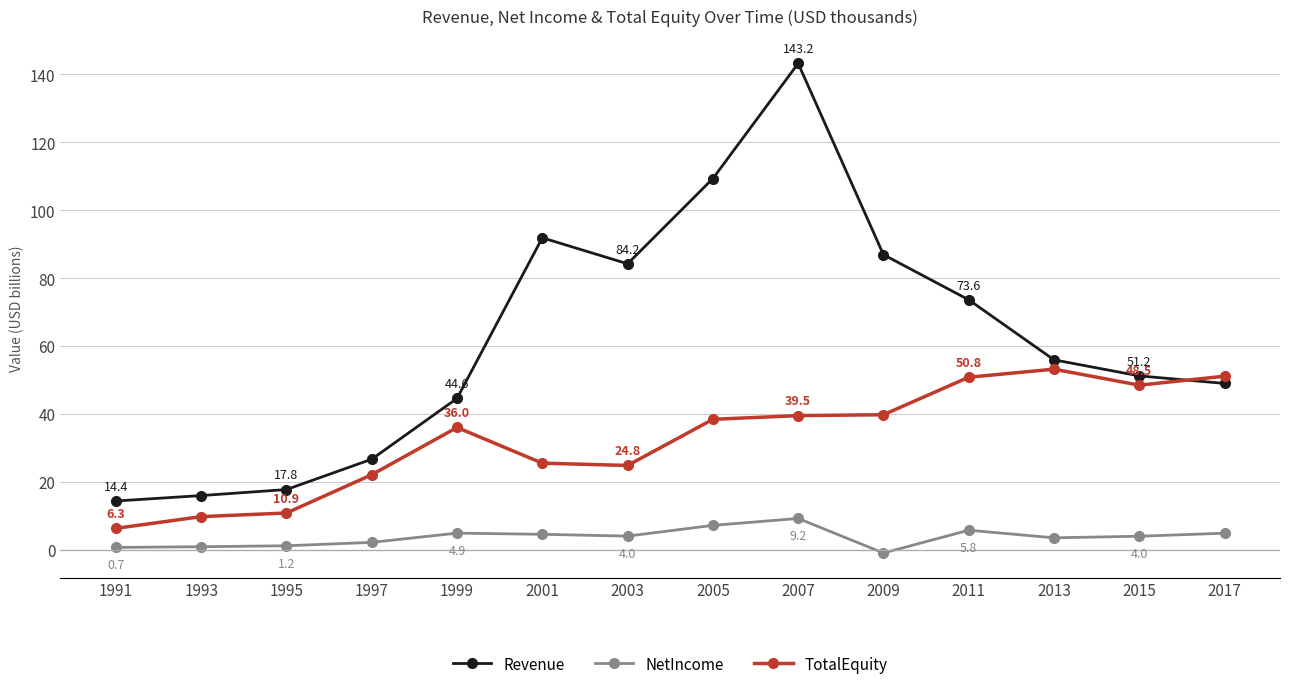

What is the spread (max minus min) of values at 2011?

67.8